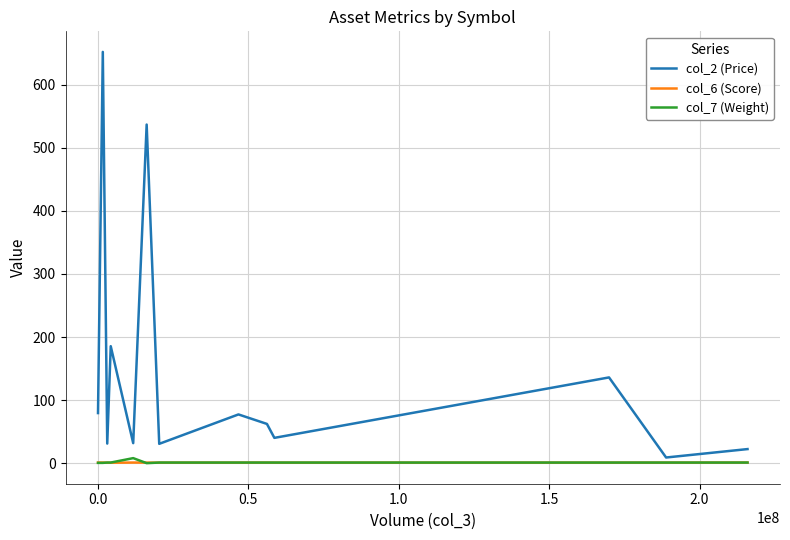

Which series has the largest total across all categories?

col_2 (Price)